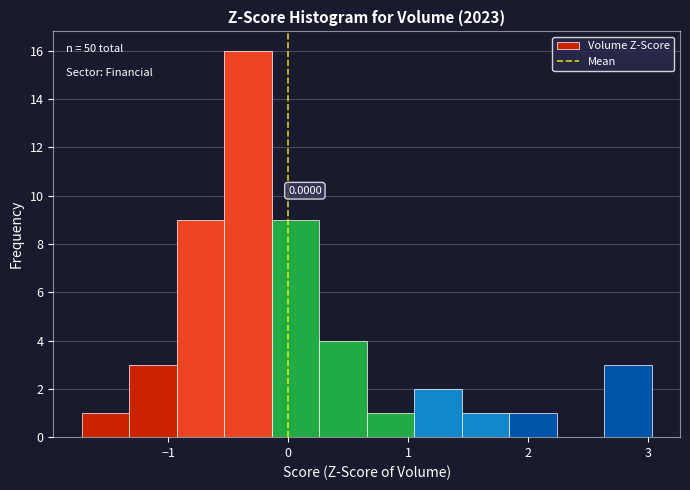

Read against the x-axis, roughly where is the centre of the tallest bar?

-0.3